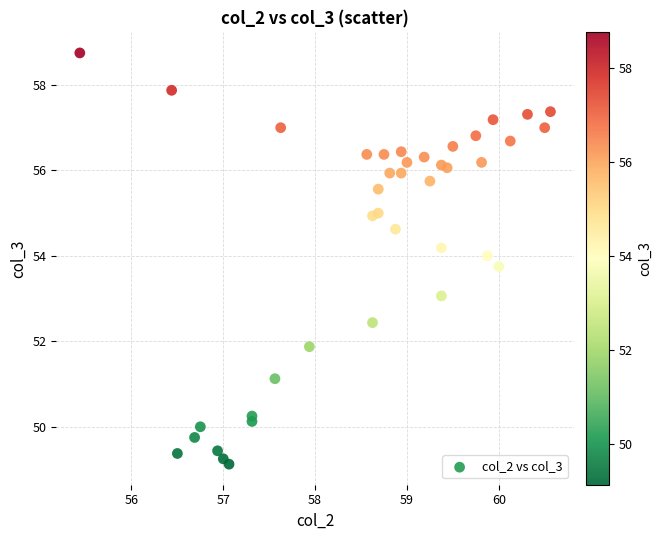

What is the range of Y values (max minus min)?

9.6